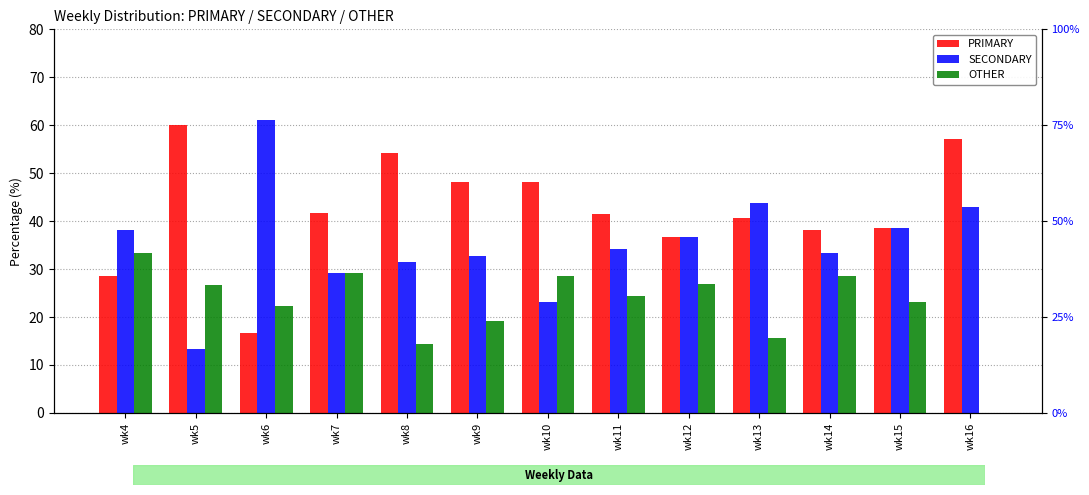

At which category is the sum across all series the highest?

wk10